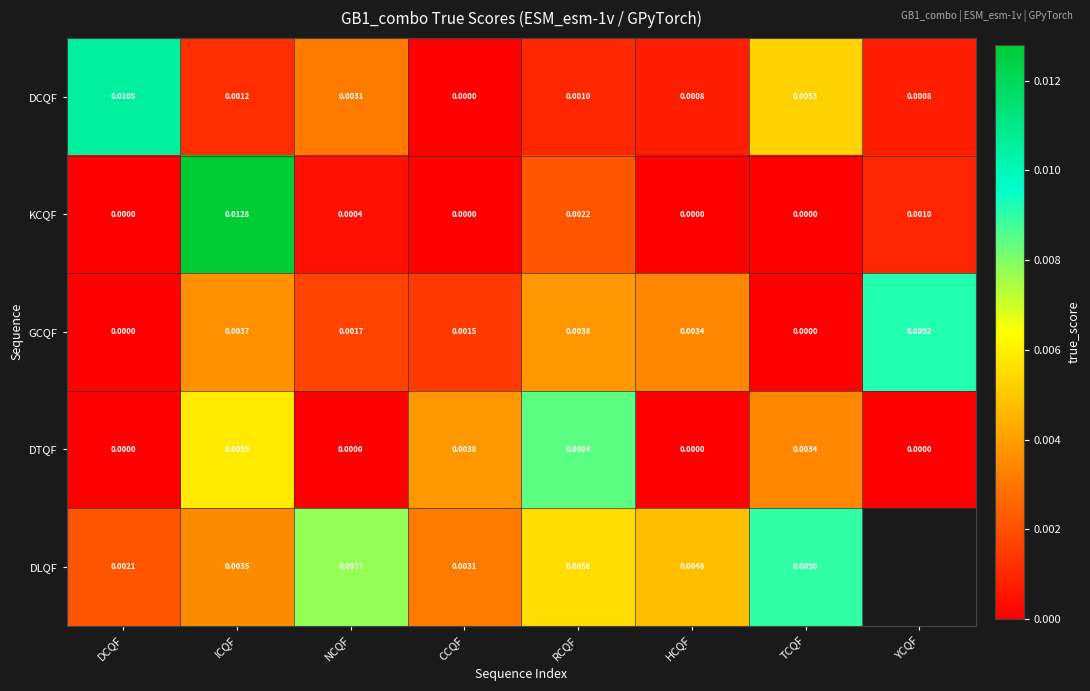

Which series changed the most between NCQF and RCQF?

DTQF